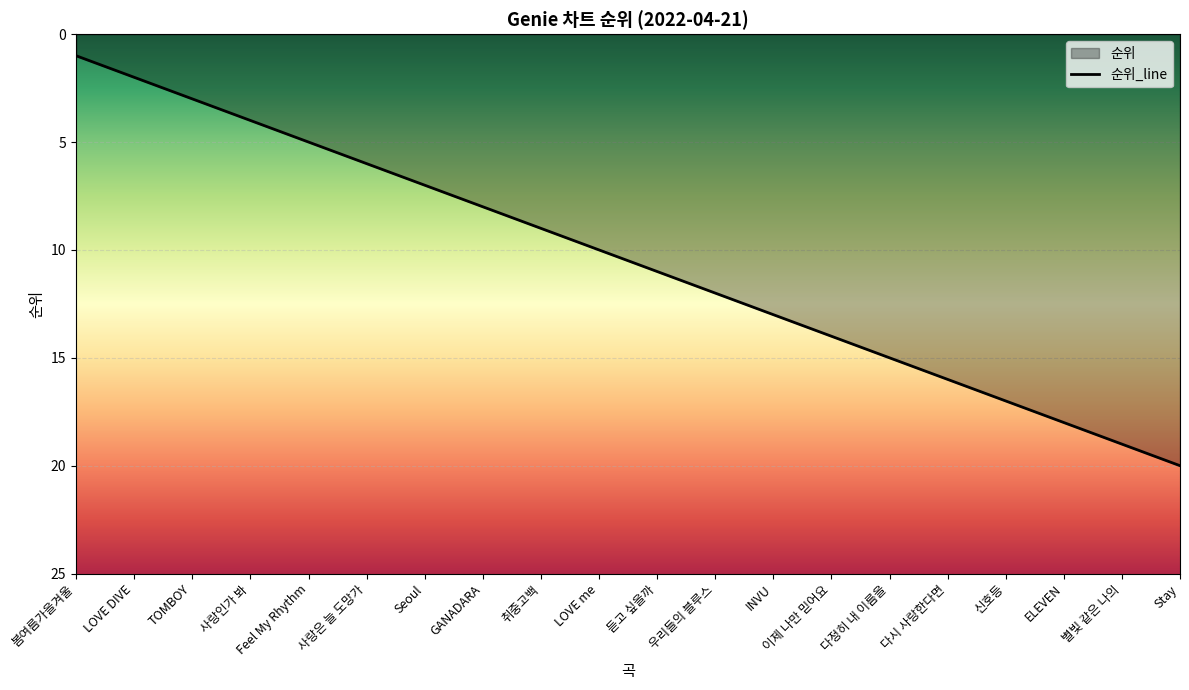

What is the difference between the second highest and minimum values?

18